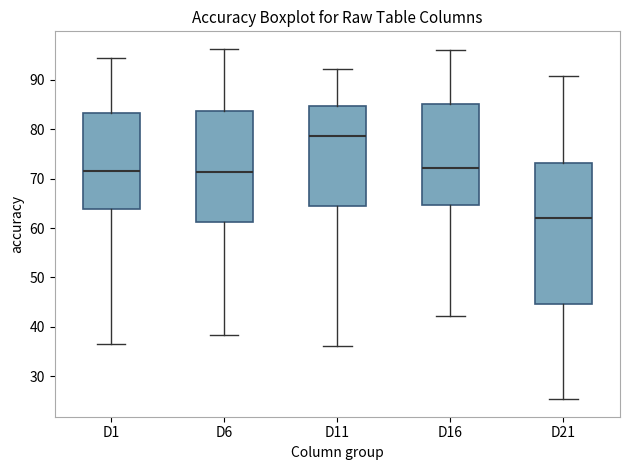

Reading left to right, transcribe this box plot: for each box, give where its median line is, the range the box spans, and where its two whiskers end, as read against the y-axis. The values are not printed on the chart, so give them approximately, as read against the axis.

D1: median 72, box 64 to 83, whiskers 36 to 94
D6: median 71, box 61 to 84, whiskers 38 to 96
D11: median 79, box 64 to 85, whiskers 36 to 92
D16: median 72, box 65 to 85, whiskers 42 to 96
D21: median 62, box 45 to 73, whiskers 25 to 91